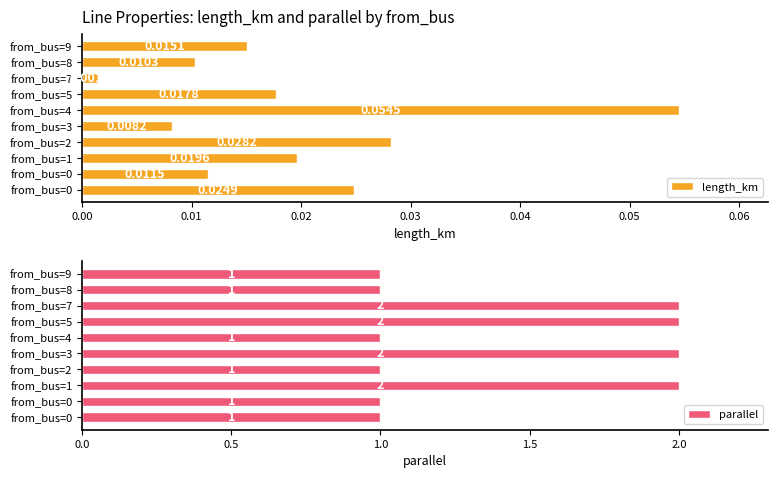

Which category has the highest value in the length_km series?

from_bus=4